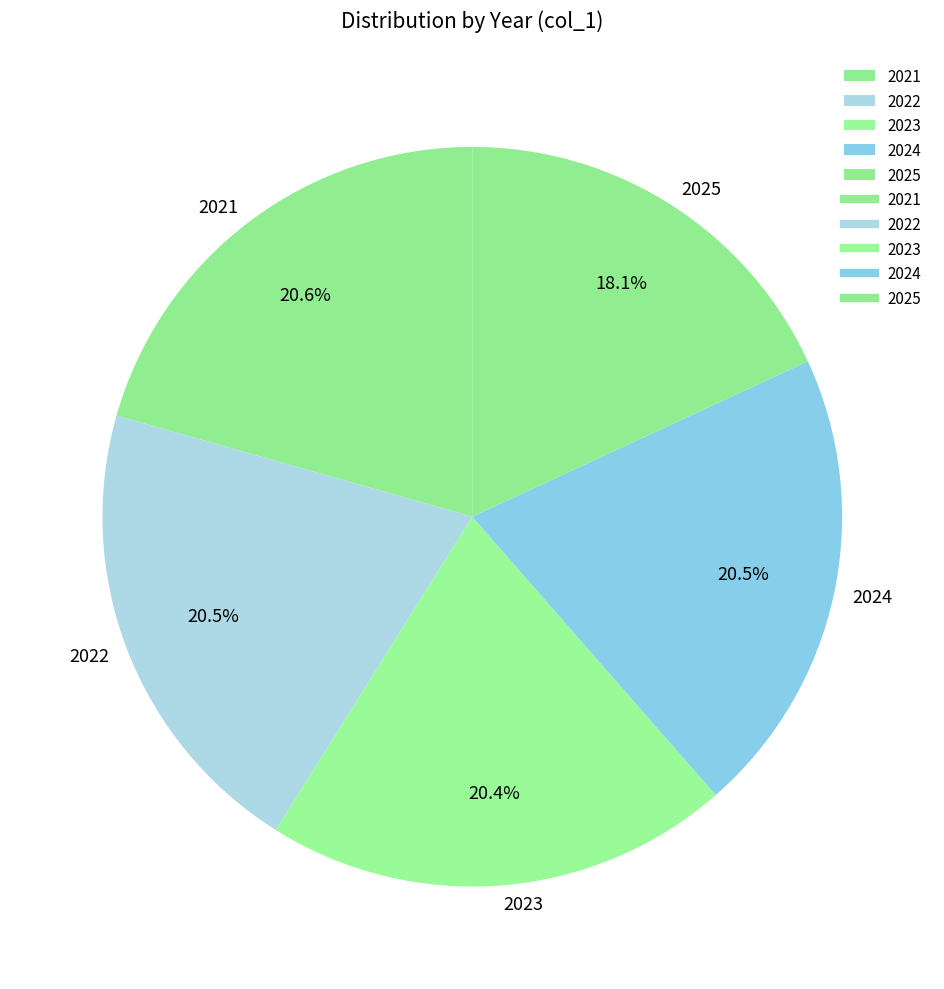

Combined, do 2024 and 2022 account for over 50%?

No